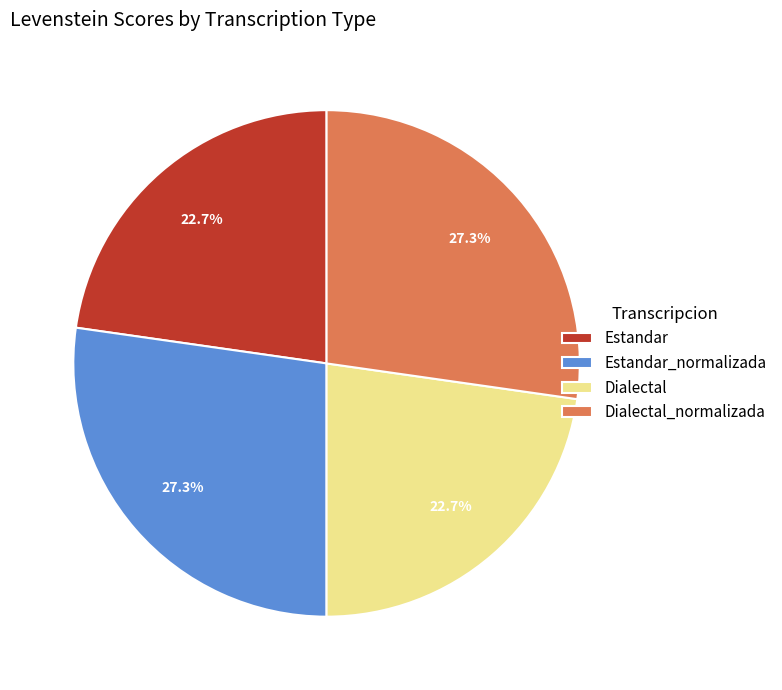

How many slices are in this pie chart?

4